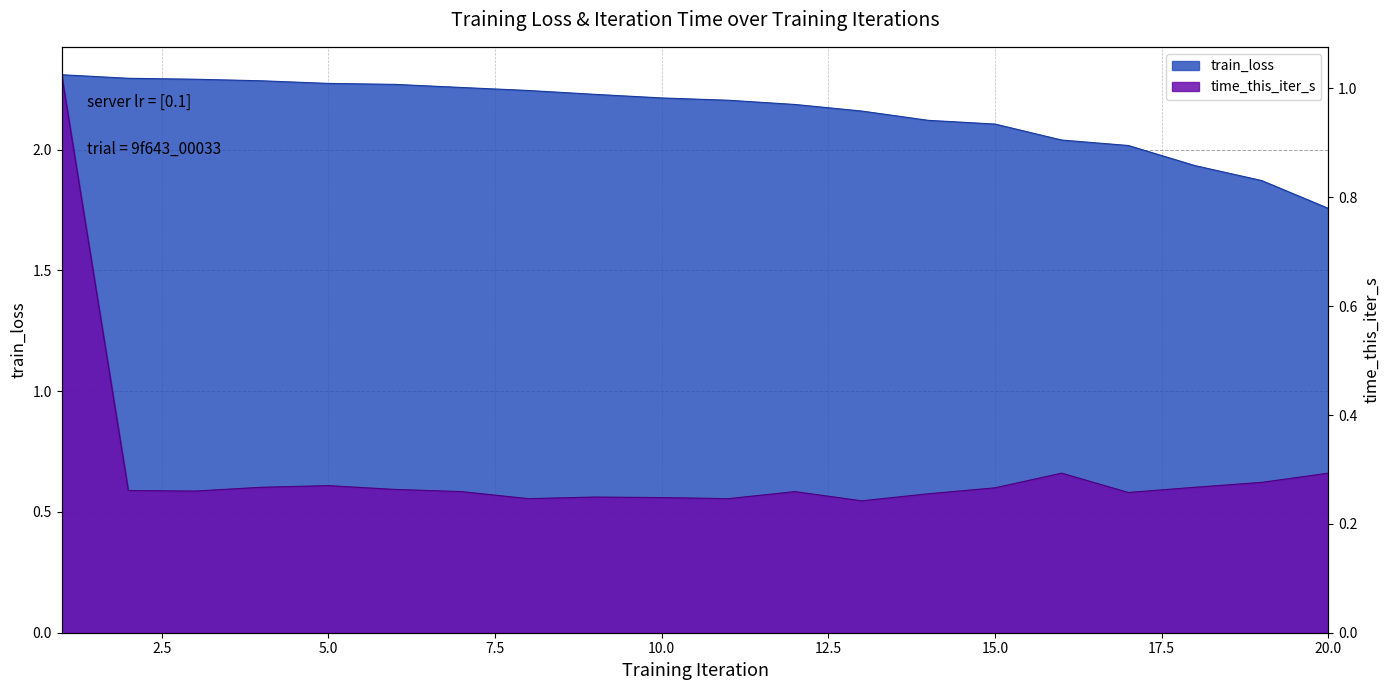

Reading left to right, what are all the values shown in this chart?

train_loss: 1=2.3	2=2.3	3=2.3	4=2.3	5=2.3	6=2.3	7=2.3	8=2.2	9=2.2	10=2.2	11=2.2	12=2.2	13=2.2	14=2.1	15=2.1	16=2.0	17=2.0	18=1.9	19=1.9	20=1.8
time_this_iter_s: 1=1.0	2=0.3	3=0.3	4=0.3	5=0.3	6=0.3	7=0.3	8=0.2	9=0.2	10=0.2	11=0.2	12=0.3	13=0.2	14=0.3	15=0.3	16=0.3	17=0.3	18=0.3	19=0.3	20=0.3